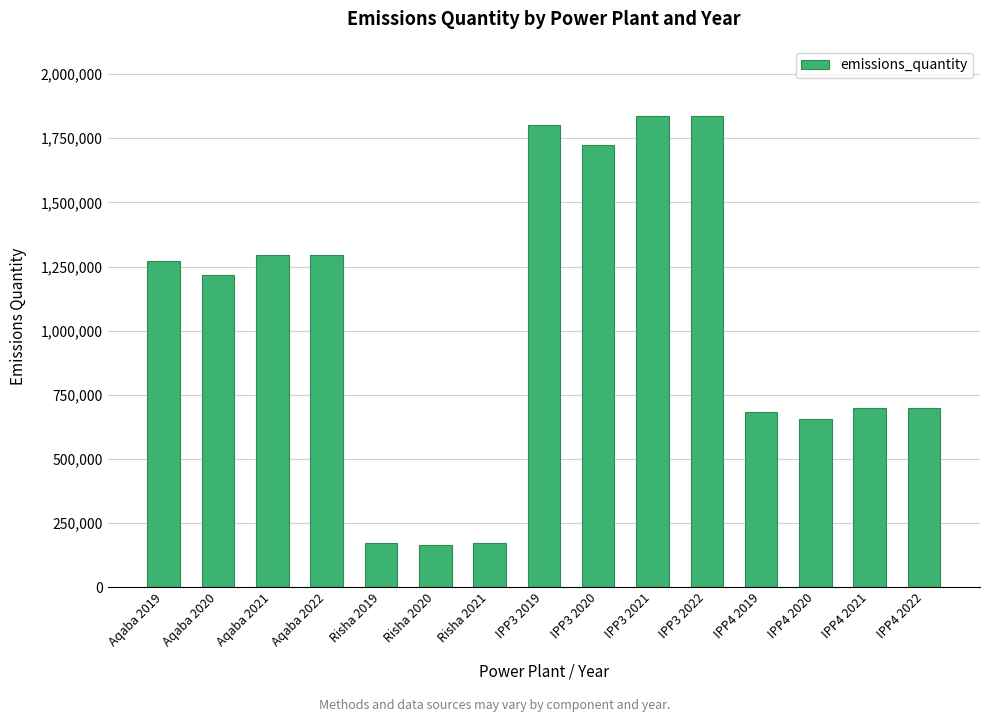

Are the bars grouped side by side (vs. stacked)?

No